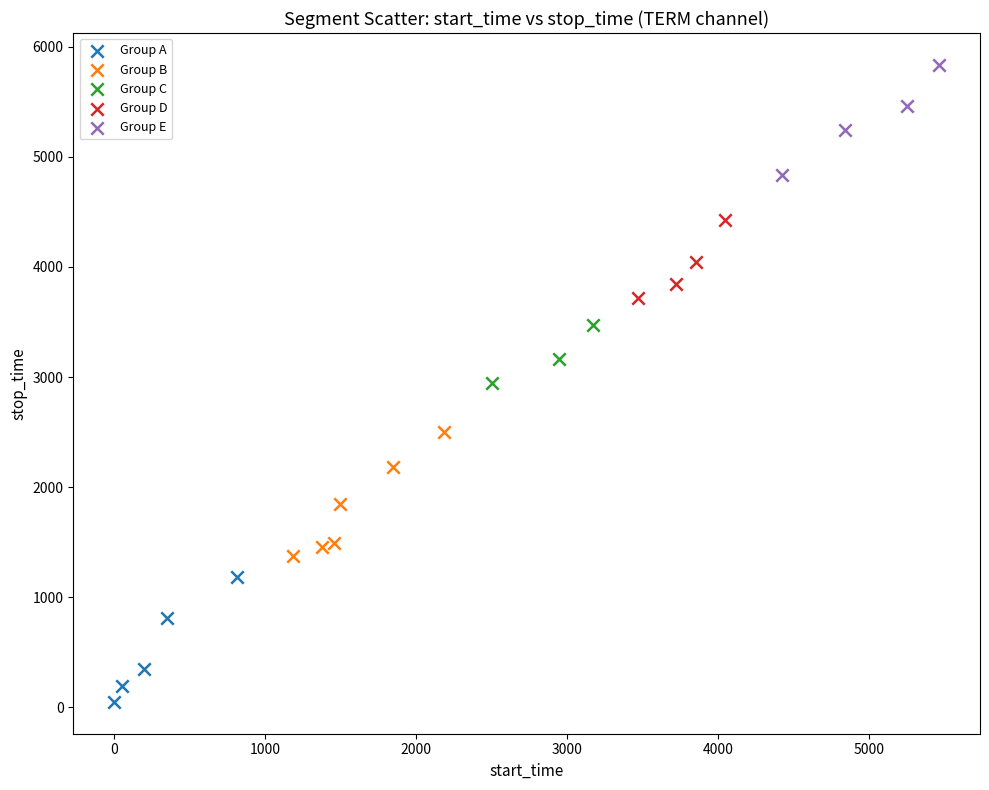

Which series contains the lowest Y value?

Group A